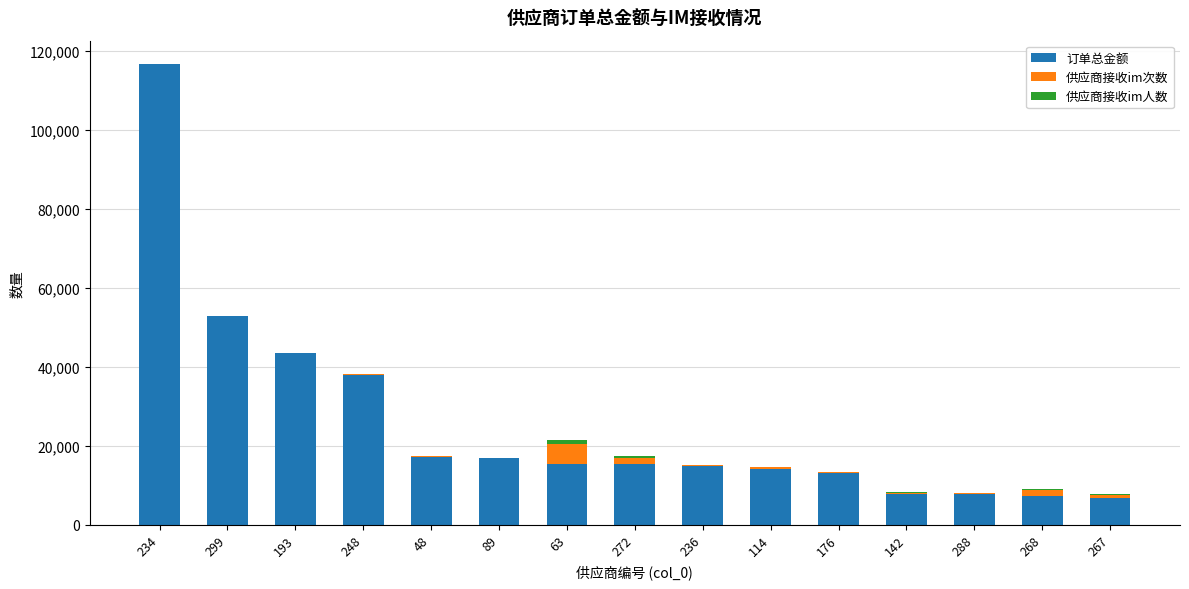

At which category is the sum across all series the highest?

234